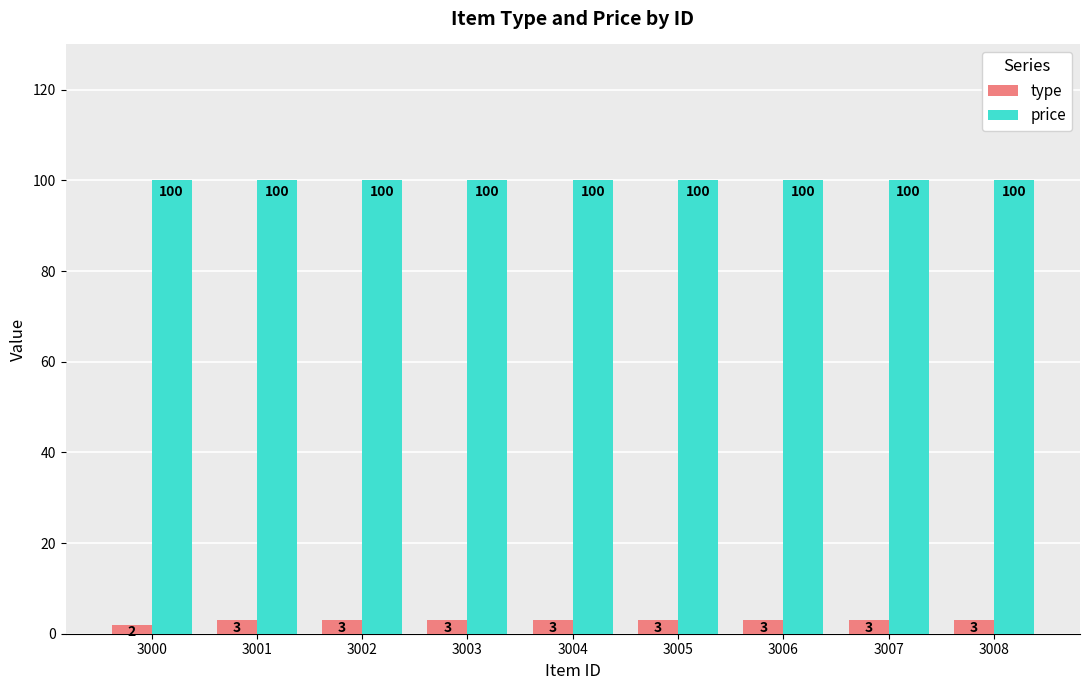

What value does the price series have at 3003?

100